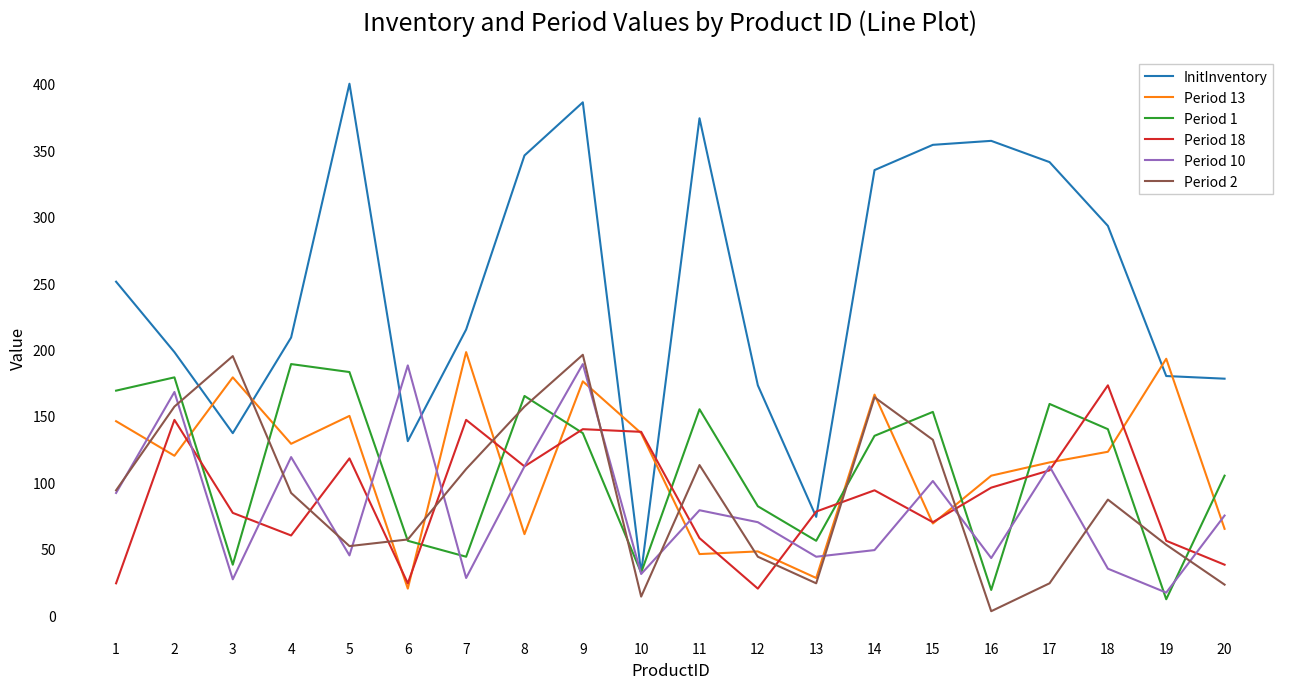

What are all the series names shown in the legend?

InitInventory, Period 13, Period 1, Period 18, Period 10, Period 2